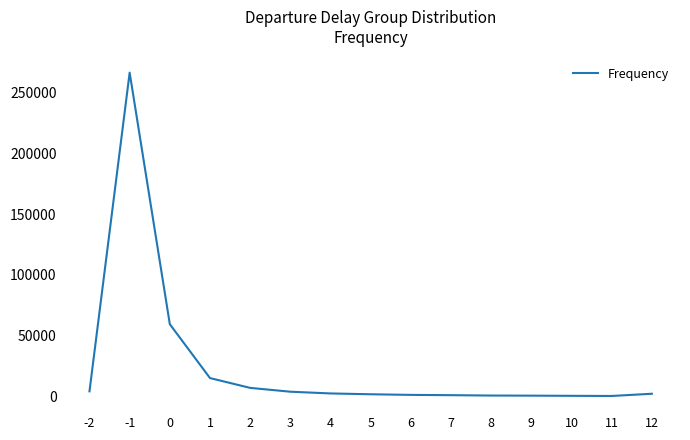

What is the change in value from 1 to 4?

-12658